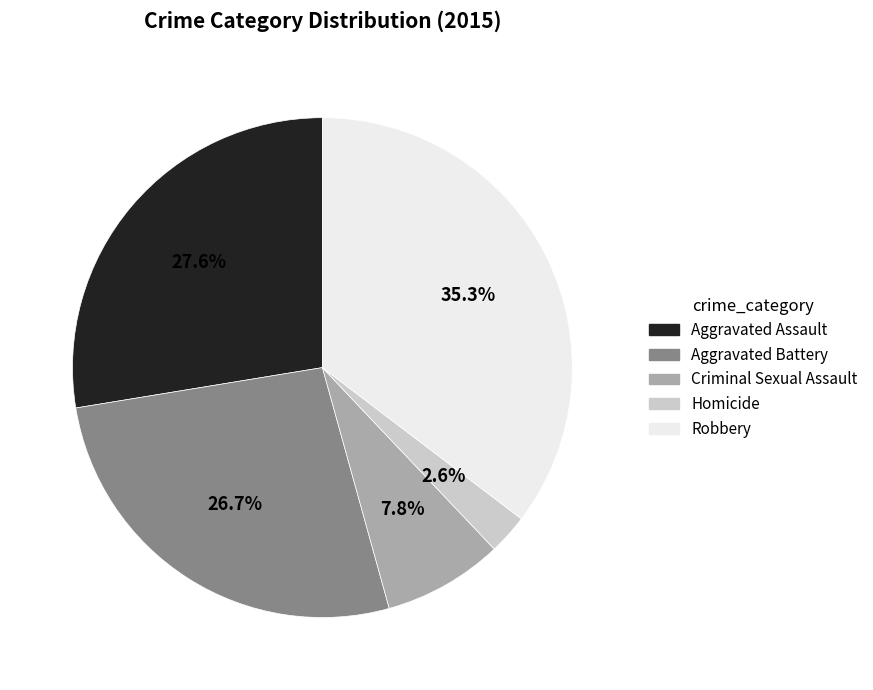

Count the number of slices in the pie.

5